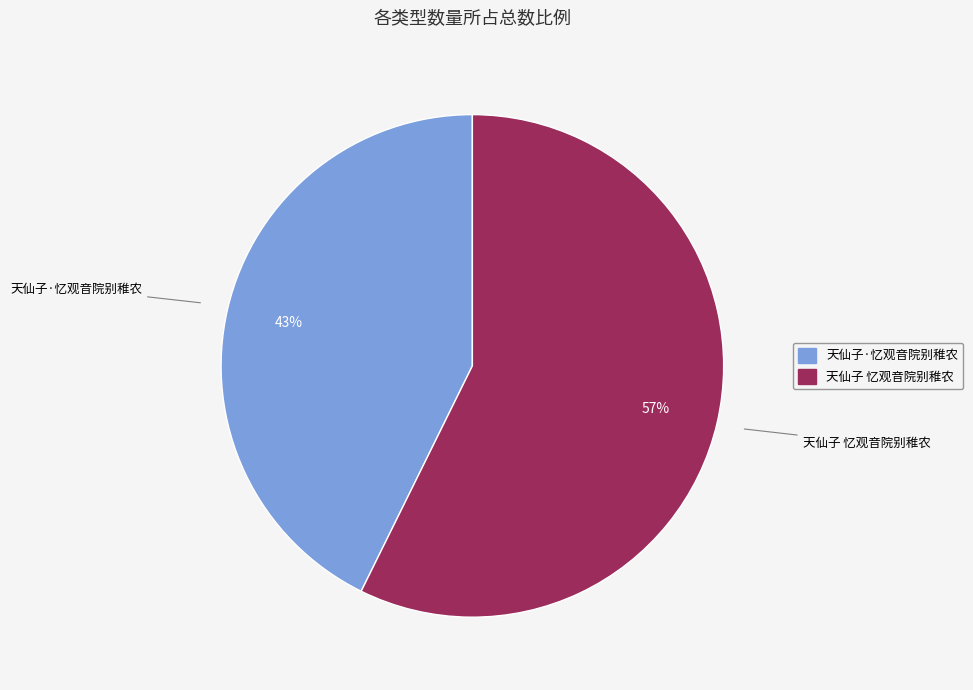

True or false: 天仙子·忆观音院别稚农 accounts for 43% of the total.

True